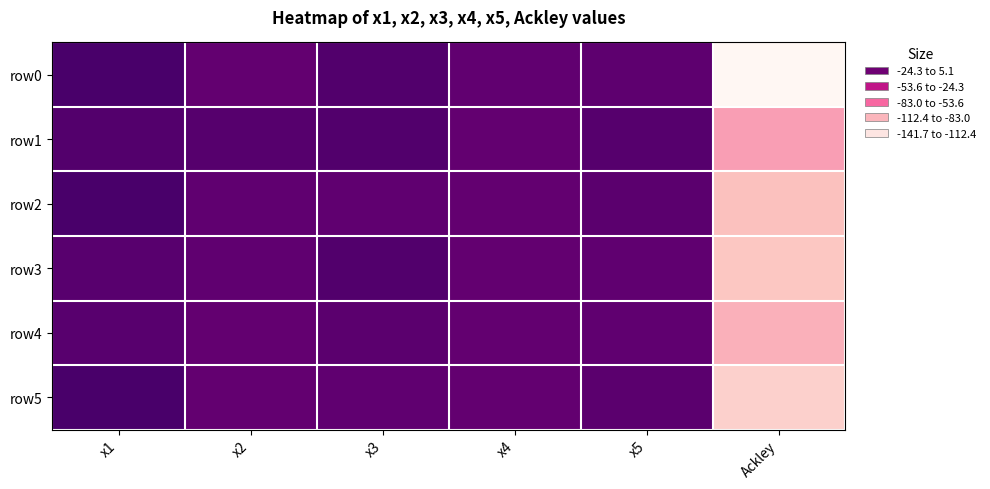

Reading left to right, list all the values displayed in this chart.

row0: x1=5.1	x2=-5.0	x3=1.4	x4=-4.5	x5=-3.4	Ackley=-141.7
row1: x1=1.0	x2=-0.6	x3=1.4	x4=-5.0	x5=-0.5	Ackley=-86.4
row2: x1=5.1	x2=-4.0	x3=-4.0	x4=-5.0	x5=-2.3	Ackley=-103.1
row3: x1=-0.7	x2=-4.0	x3=1.6	x4=-5.0	x5=-3.5	Ackley=-106.4
row4: x1=-0.7	x2=-5.0	x3=-2.3	x4=-5.0	x5=-4.0	Ackley=-94.7
row5: x1=5.1	x2=-5.0	x3=-4.0	x4=-5.0	x5=-2.3	Ackley=-112.7